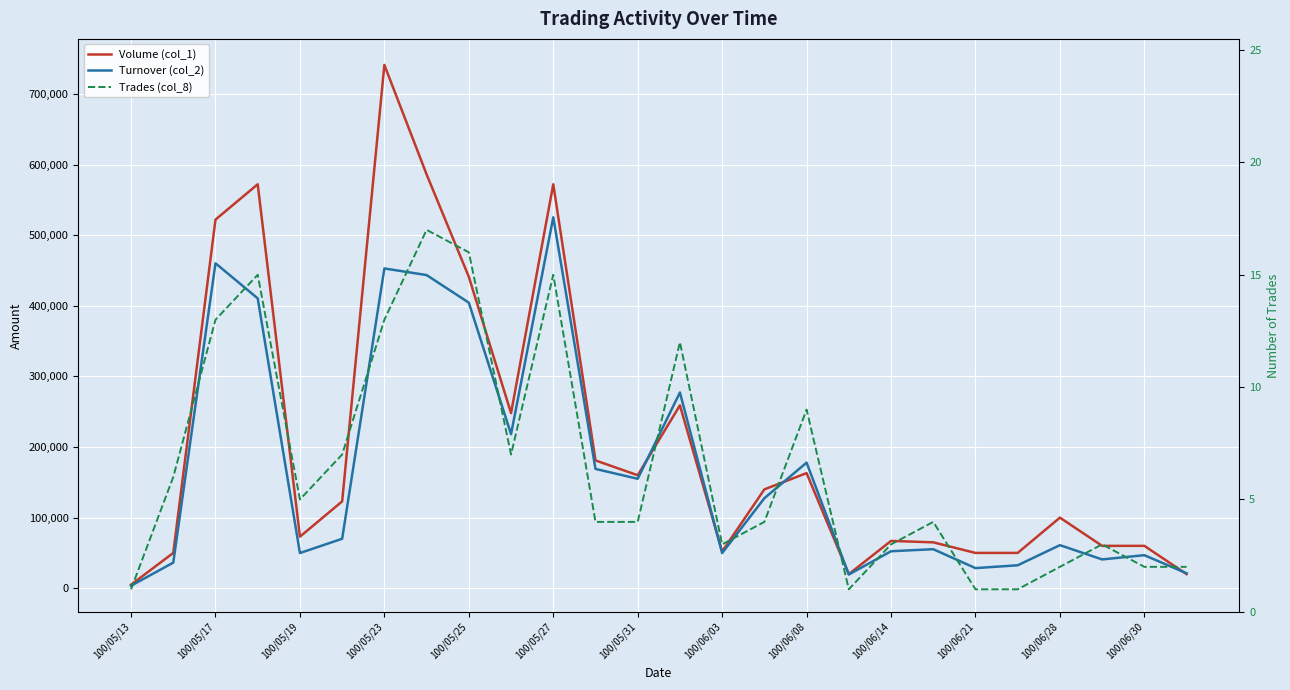

What is the maximum value for Volume (col_1)?

741000